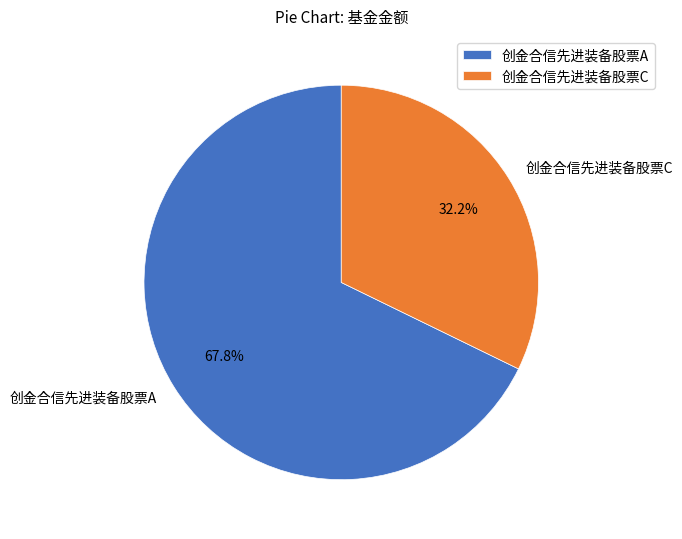

Count the number of slices in the pie.

2